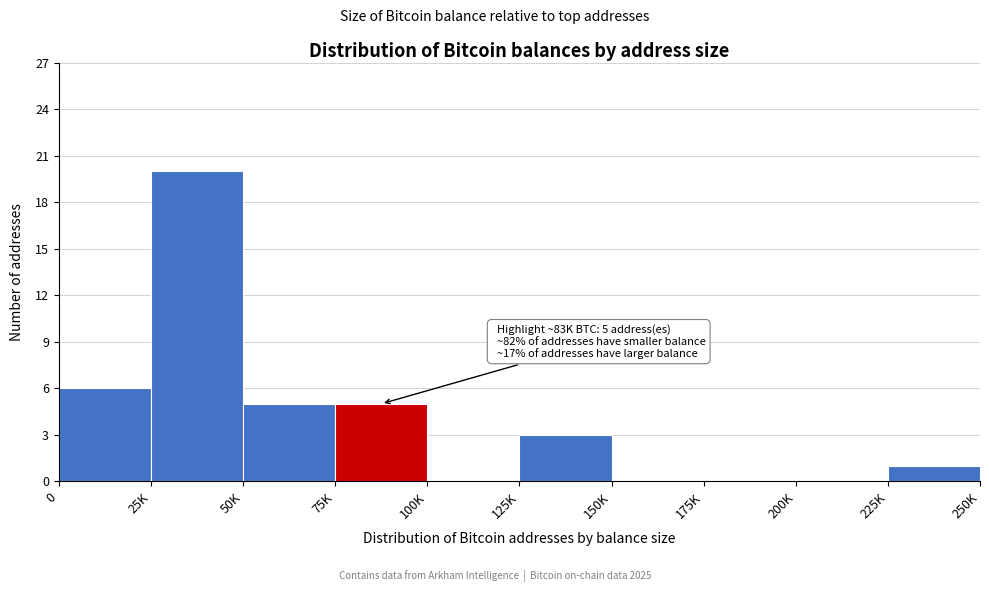

Reading left to right, extract all data points from this chart.

0=6	25K=20	50K=5	75K=5	100K=0	125K=3	150K=0	175K=0	200K=0	225K=1